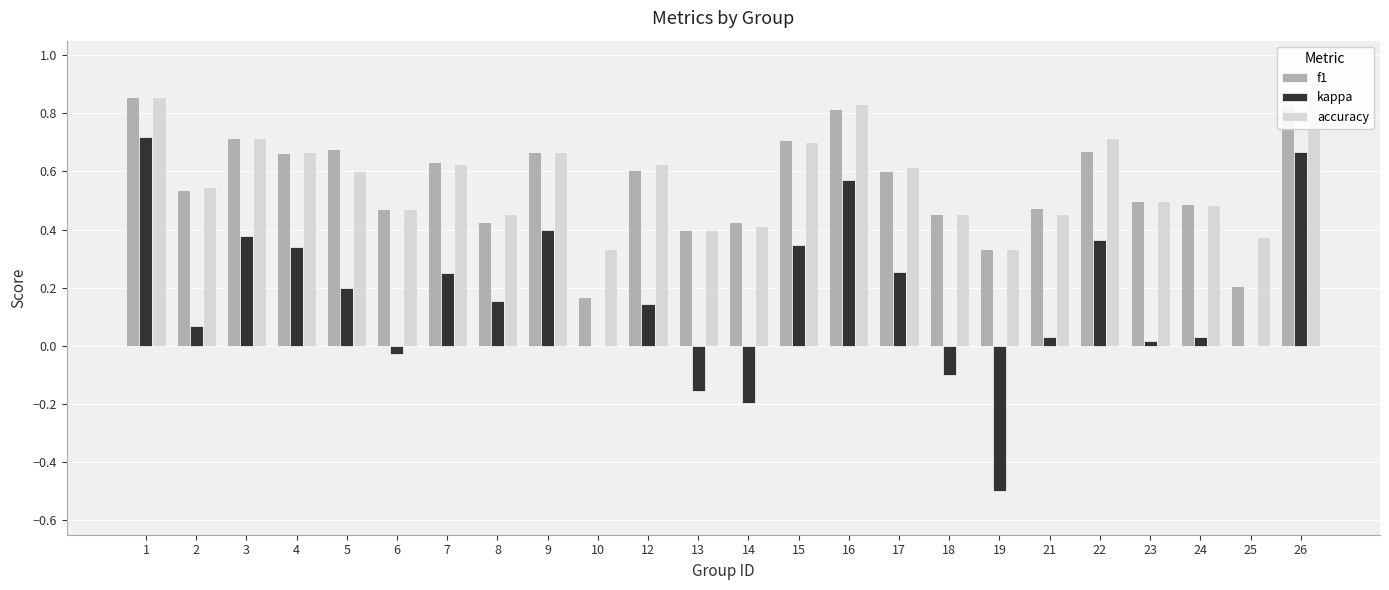

What is the sum of all accuracy values?

13.7